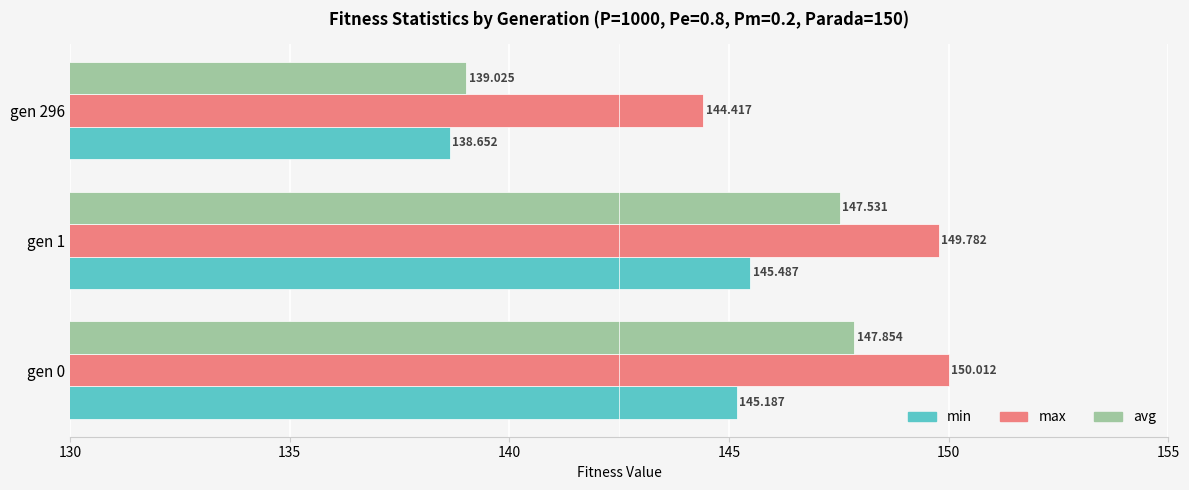

Which series has the largest total across all categories?

max